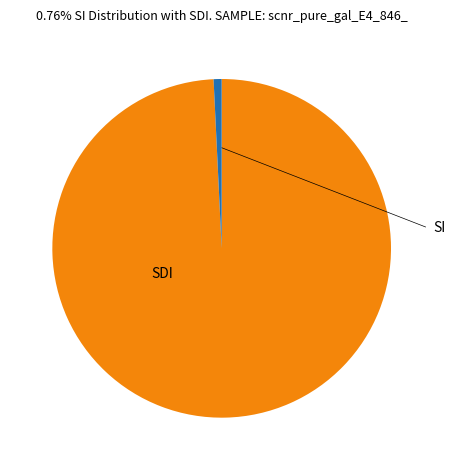

Is there any slice that represents more than half of the pie?

Yes